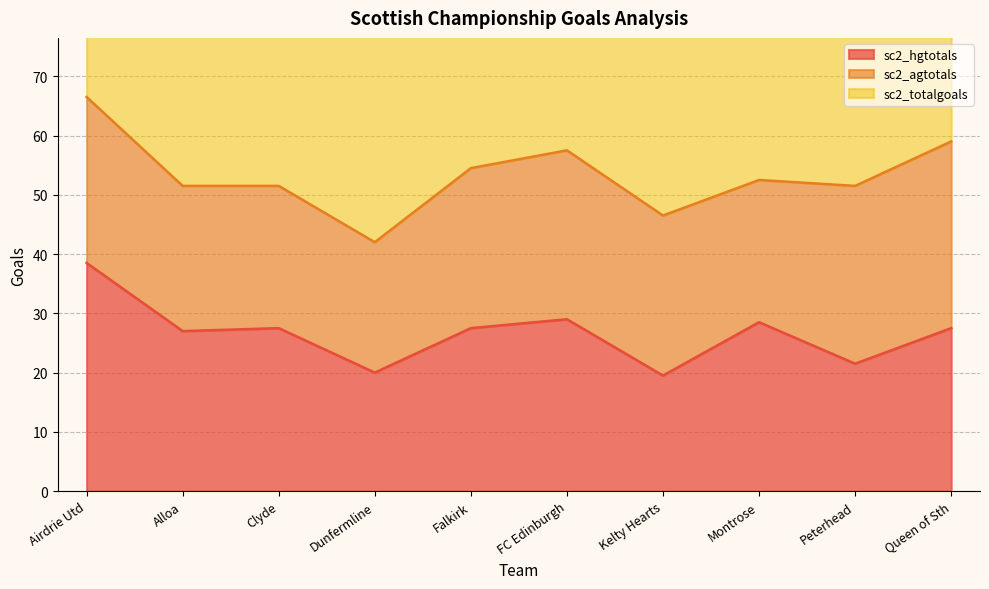

What is the minimum value for sc2_hgtotals?

19.5